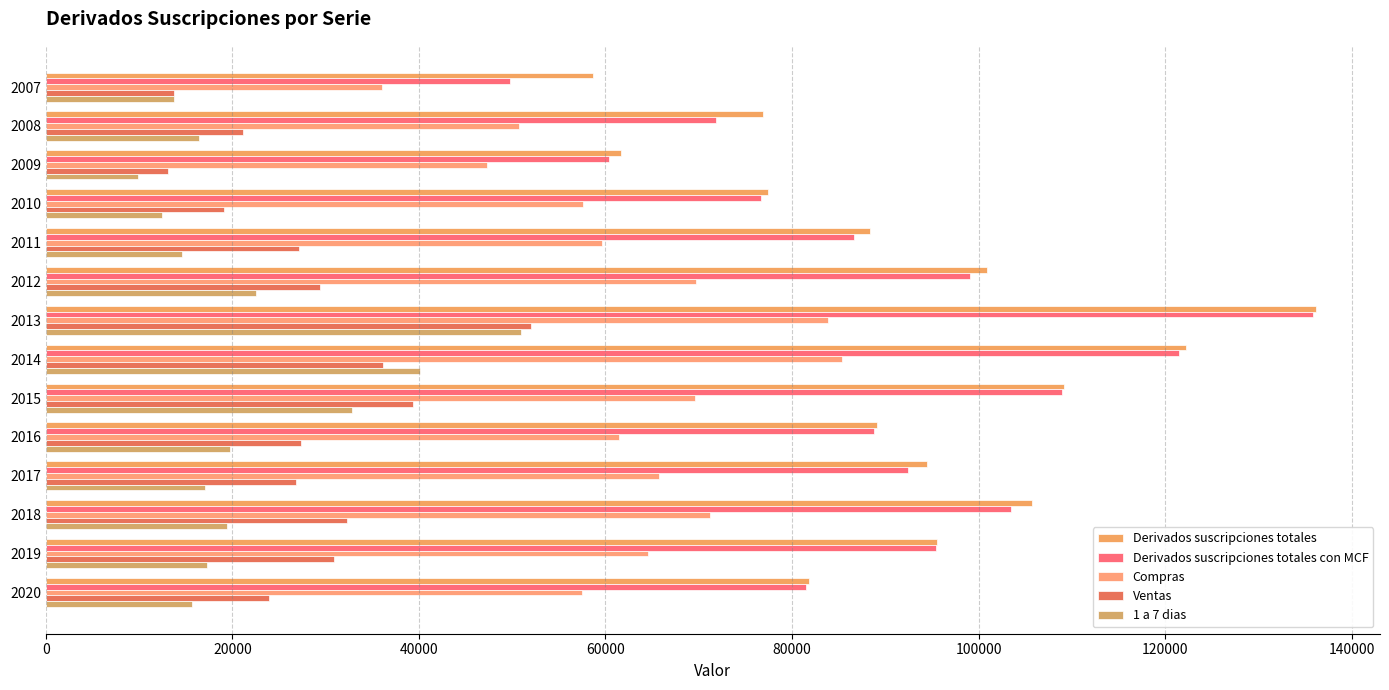

What is the sum of all Ventas values?

392451